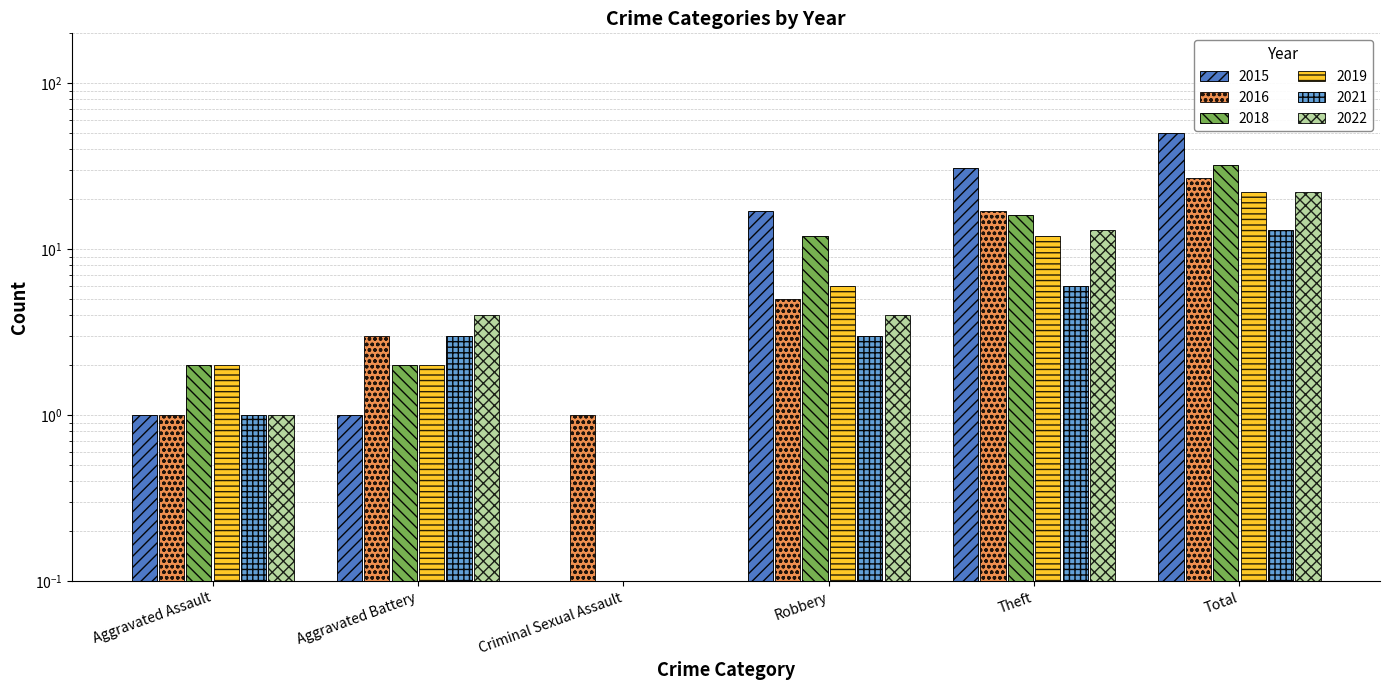

The value of 2019 at Total is 22.0. True or false?

True